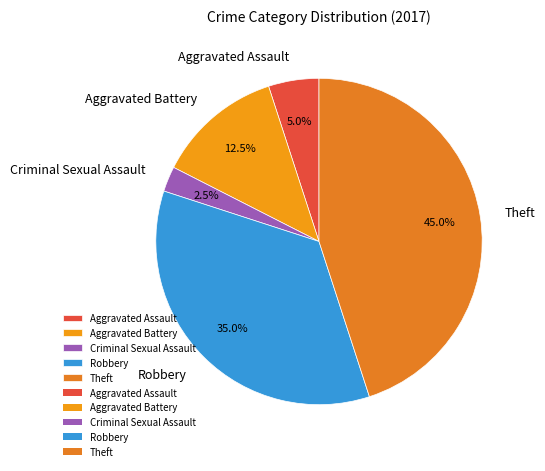

Approximately how many times larger is the value at Robbery compared to Aggravated Battery?

2.8